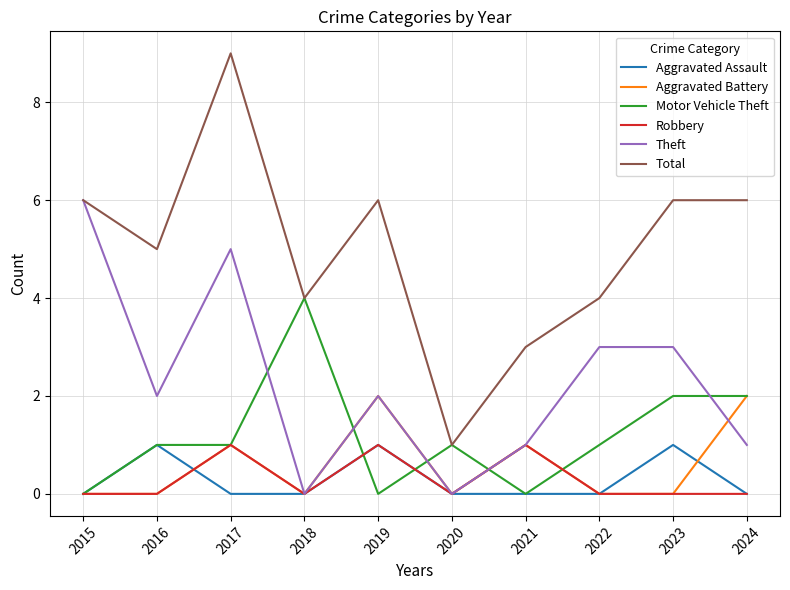

Reading right to left, what are all the values shown in this chart?

Aggravated Assault: 2024=0	2023=1	2022=0	2021=0	2020=0	2019=1	2018=0	2017=0	2016=1	2015=0
Aggravated Battery: 2024=2	2023=0	2022=0	2021=1	2020=0	2019=2	2018=0	2017=1	2016=0	2015=0
Motor Vehicle Theft: 2024=2	2023=2	2022=1	2021=0	2020=1	2019=0	2018=4	2017=1	2016=1	2015=0
Robbery: 2024=0	2023=0	2022=0	2021=1	2020=0	2019=1	2018=0	2017=1	2016=0	2015=0
Theft: 2024=1	2023=3	2022=3	2021=1	2020=0	2019=2	2018=0	2017=5	2016=2	2015=6
Total: 2024=6	2023=6	2022=4	2021=3	2020=1	2019=6	2018=4	2017=9	2016=5	2015=6